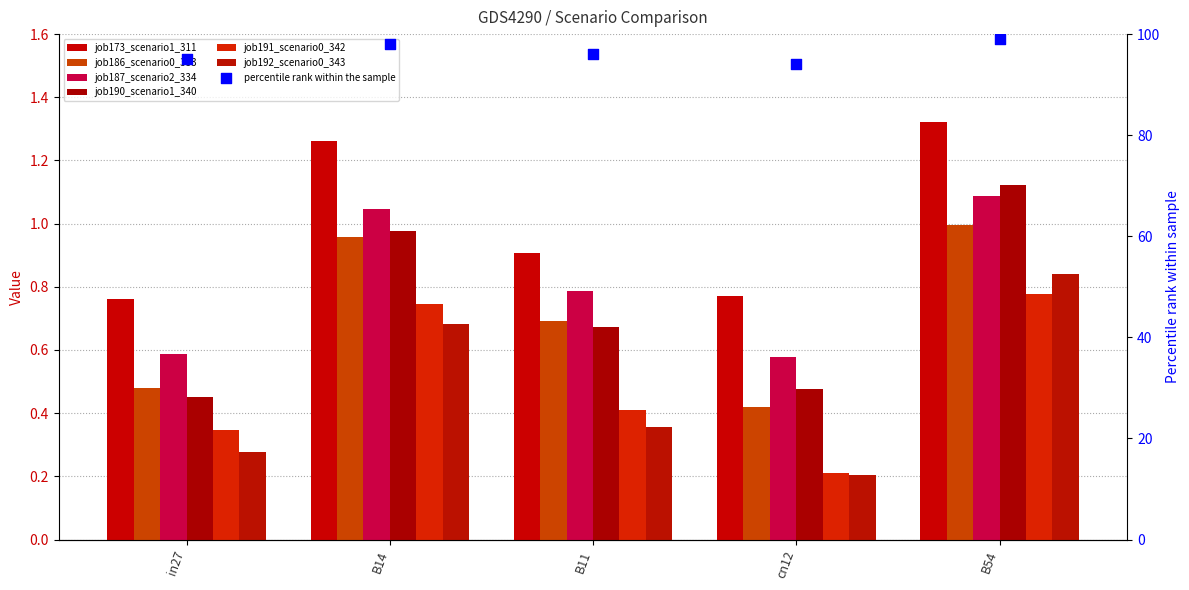

Is the value of job186_scenario0_333 at B54 greater than the value of job190_scenario1_340 at in27?

Yes